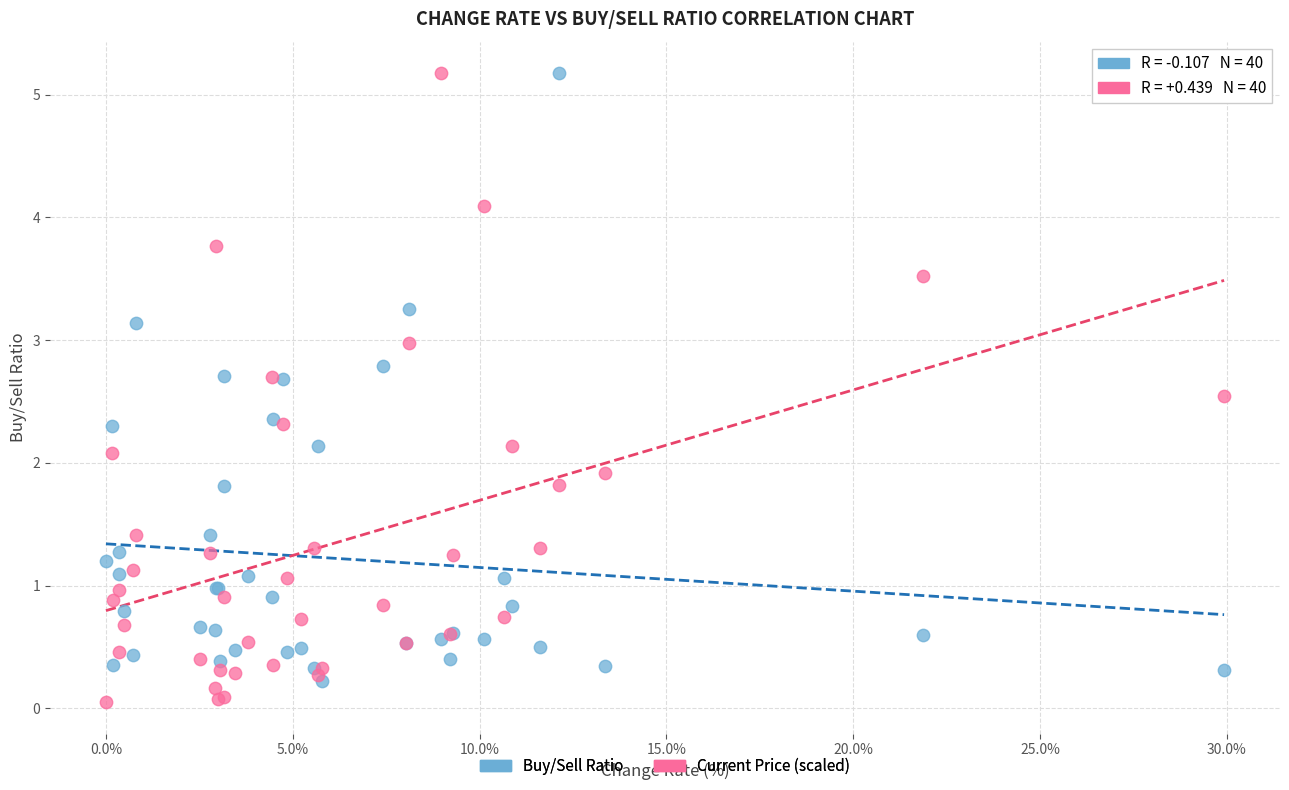

What are all the series names shown in the legend?

Buy/Sell Ratio, Current Price (scaled)